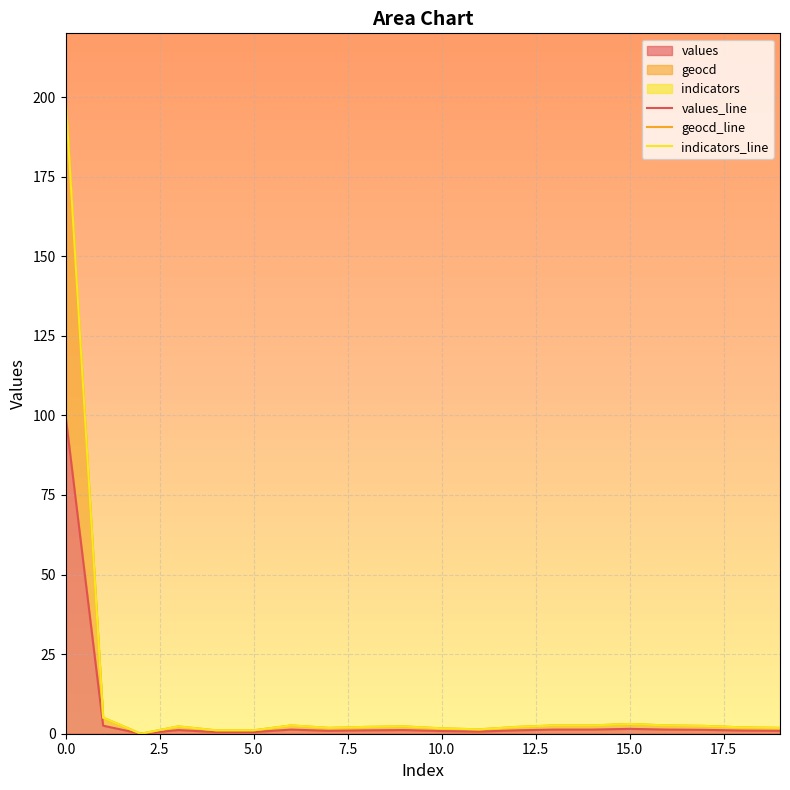

True or false: indicators_line and values_line intersect in this chart.

False